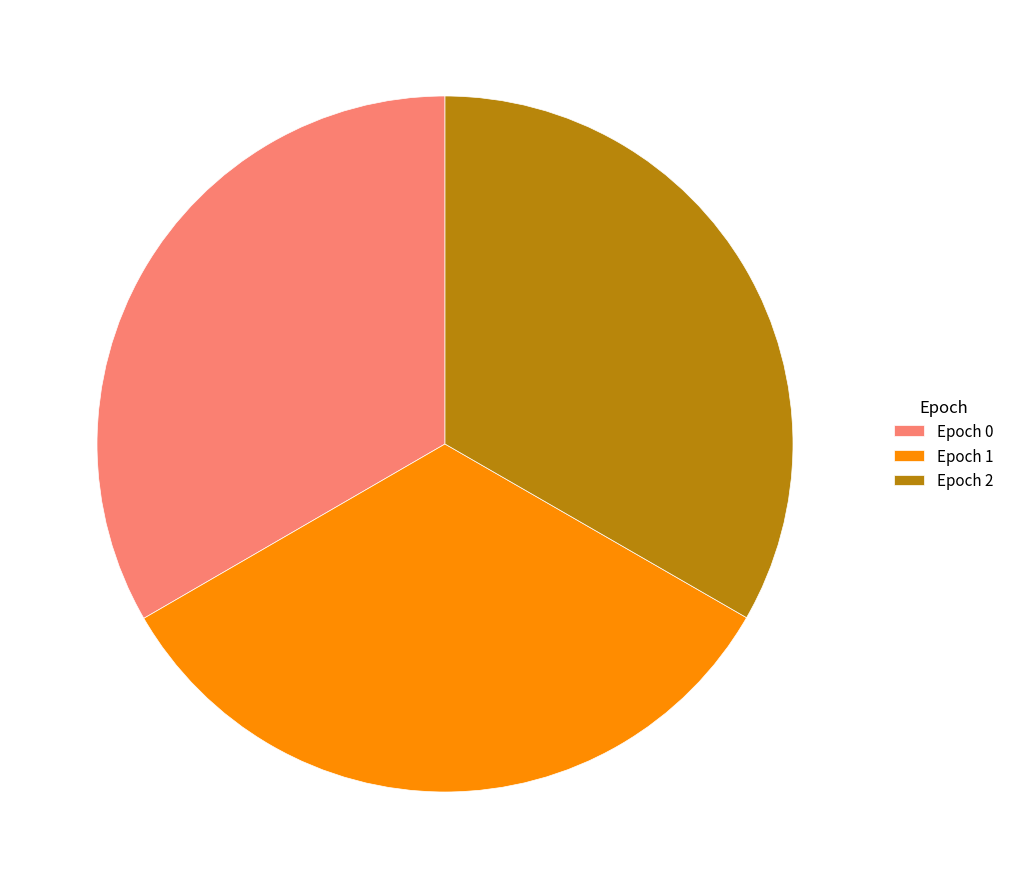

Does any single category account for the majority?

No